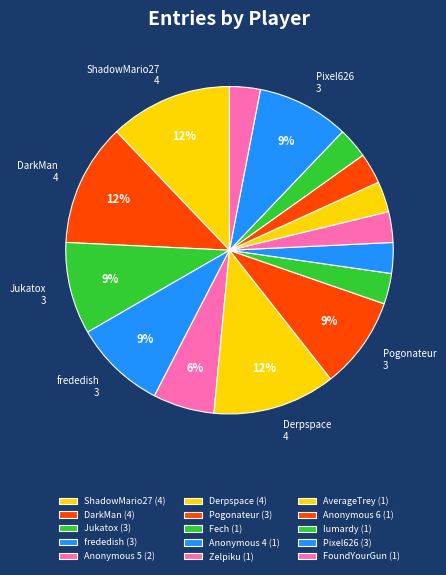

Do AverageTrey and ShadowMario27 together represent more than half of the pie?

No